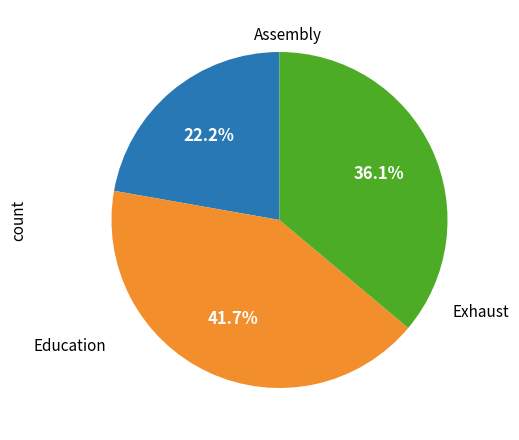

Is there any slice that represents more than half of the pie?

No